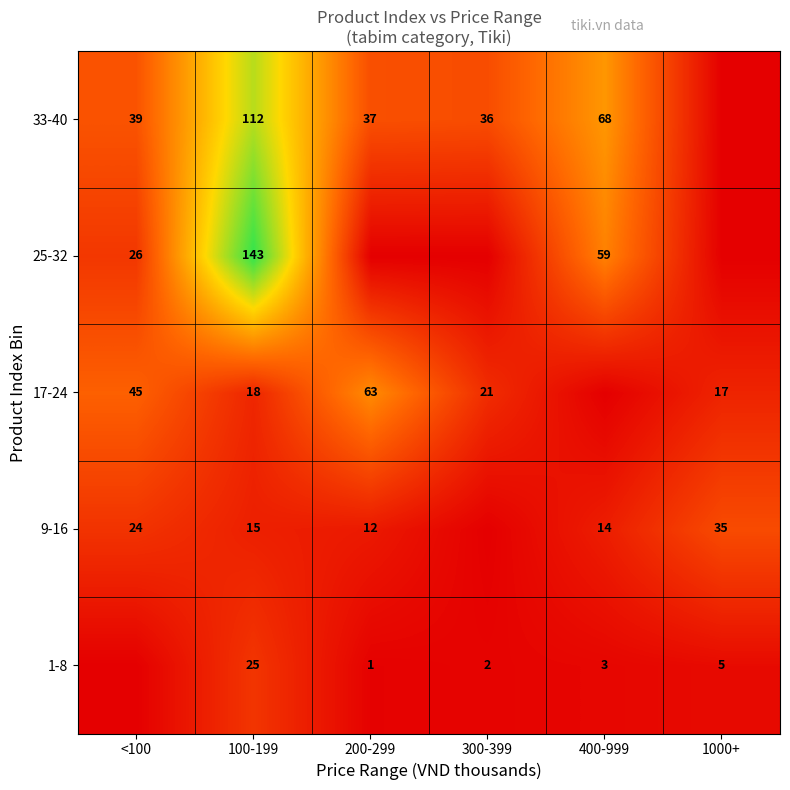

What is the total value across all series at 400-999?

144